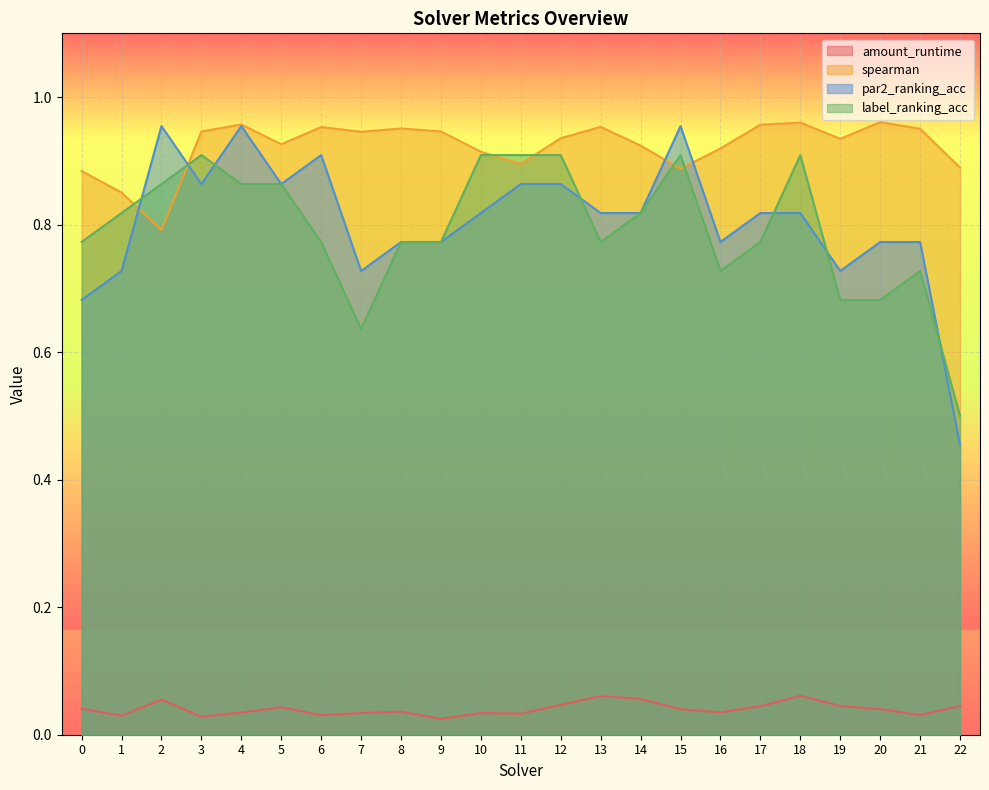

What are all the series names shown in the legend?

amount_runtime, spearman, par2_ranking_acc, label_ranking_acc